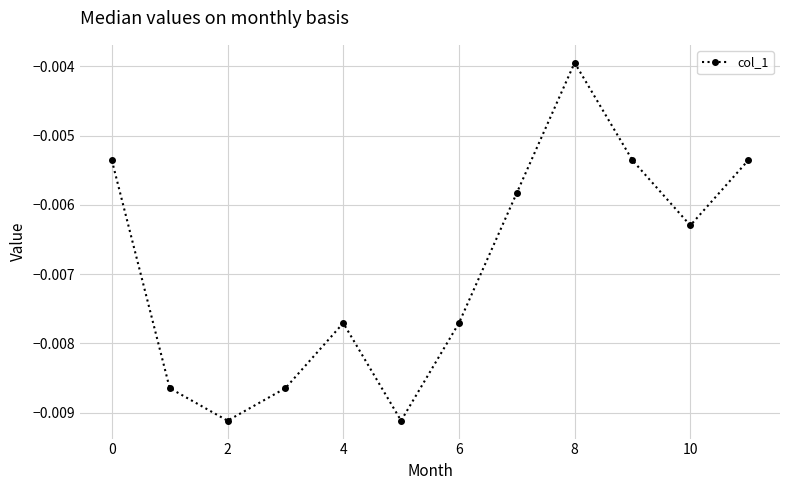

How many categories are shown in the chart?

12